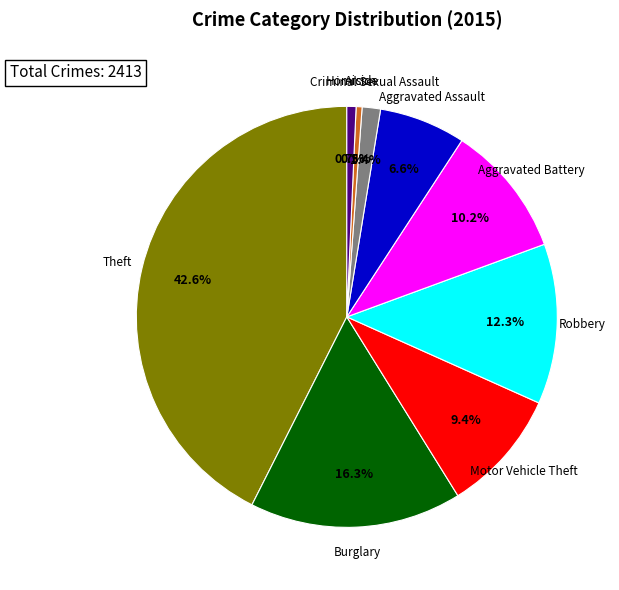

Is there any slice that represents more than half of the pie?

No